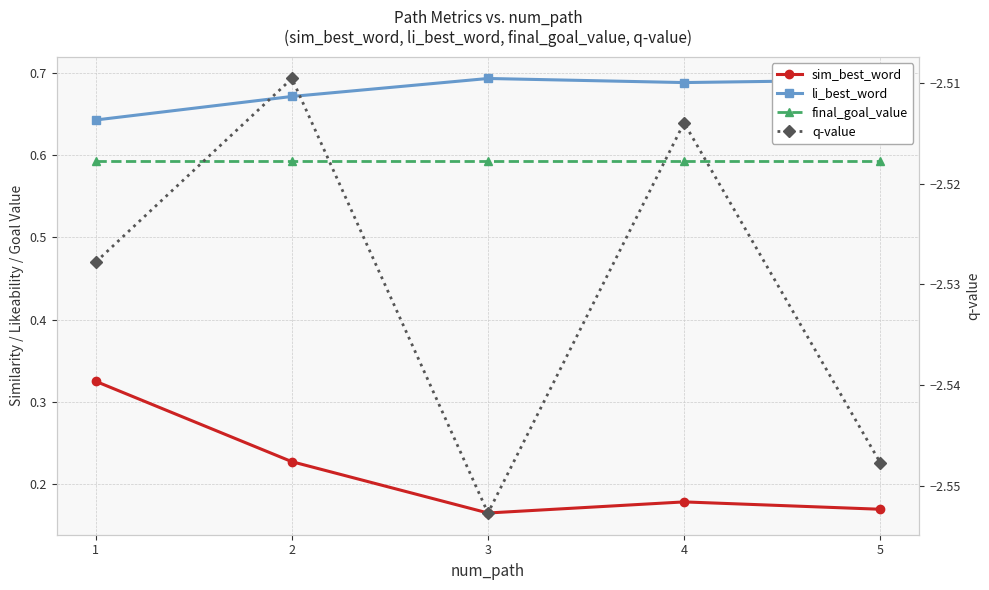

Rank the series at 1 from highest to lowest value.

li_best_word, final_goal_value, sim_best_word, q-value